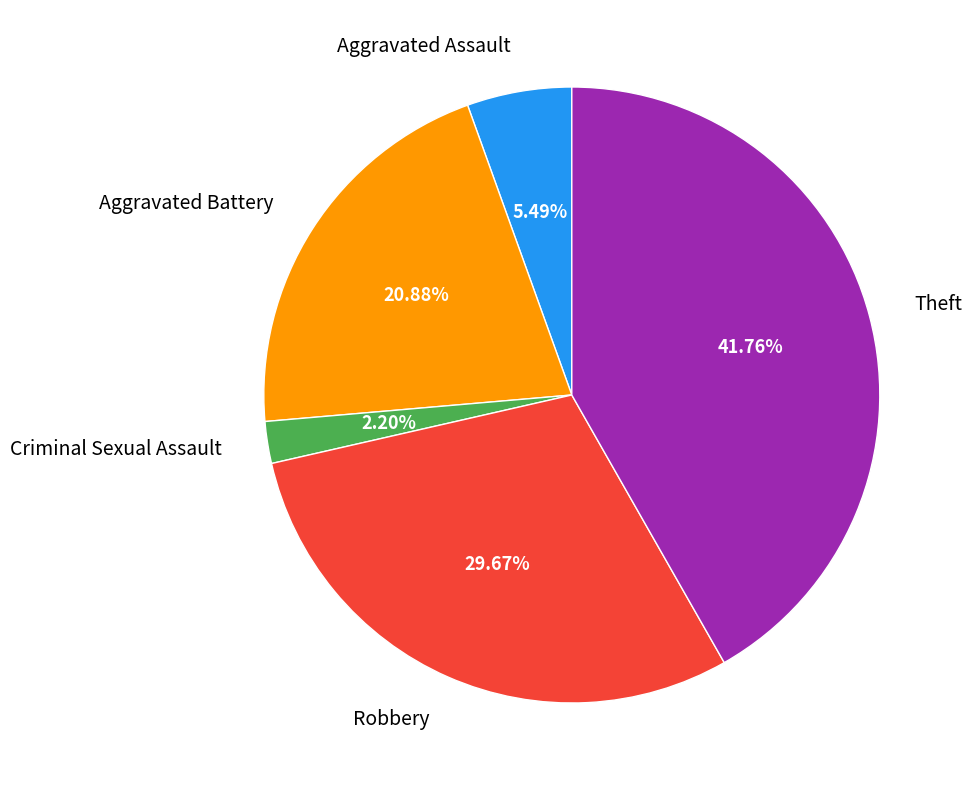

Count the number of slices in the pie.

5